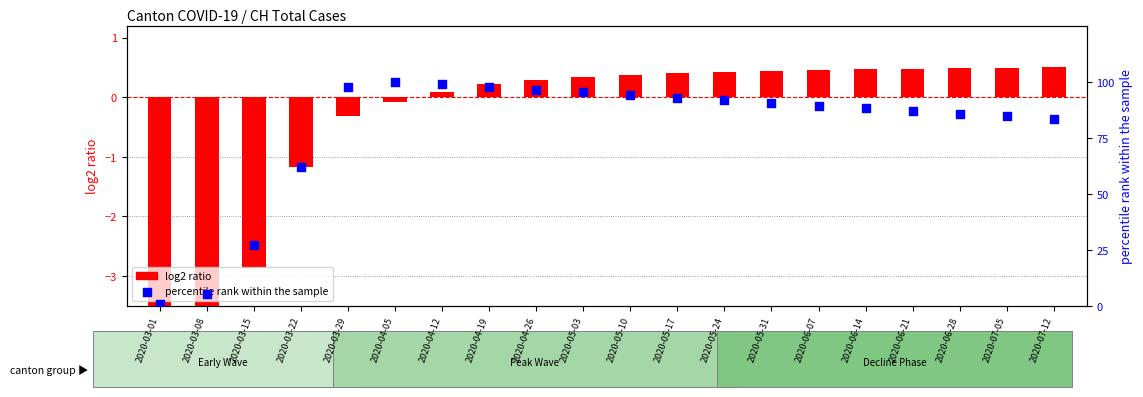

What are all the series names shown in the legend?

log2 ratio, percentile rank within the sample